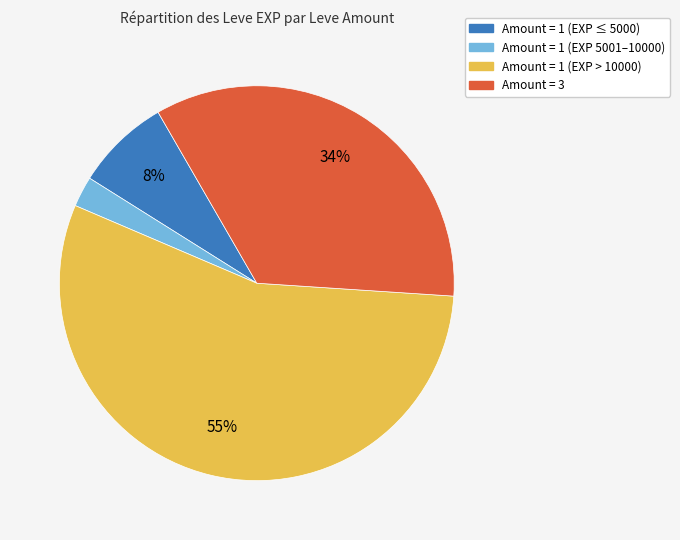

To the nearest percent, what is the average slice percentage?

25%